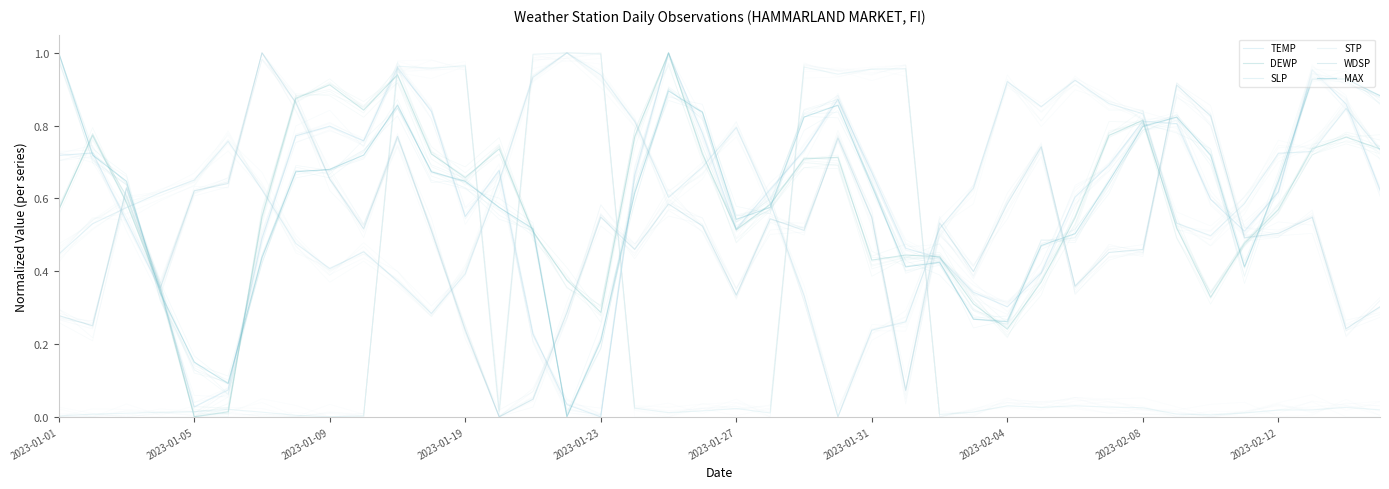

Rank the series at 15 from highest to lowest value.

SLP, STP, DEWP, WDSP, TEMP, MAX